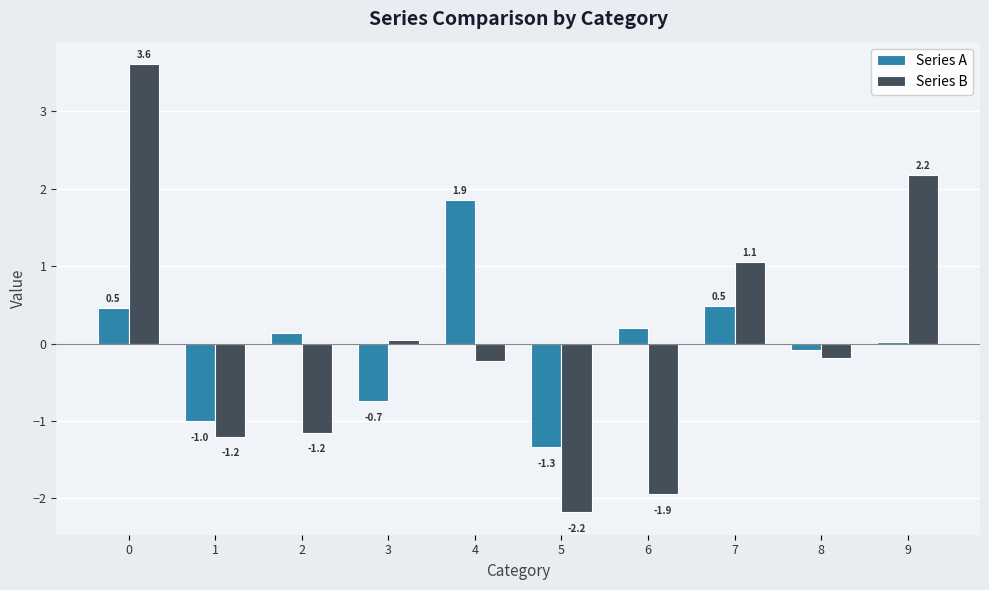

Which series has the largest range (max minus min)?

Series B